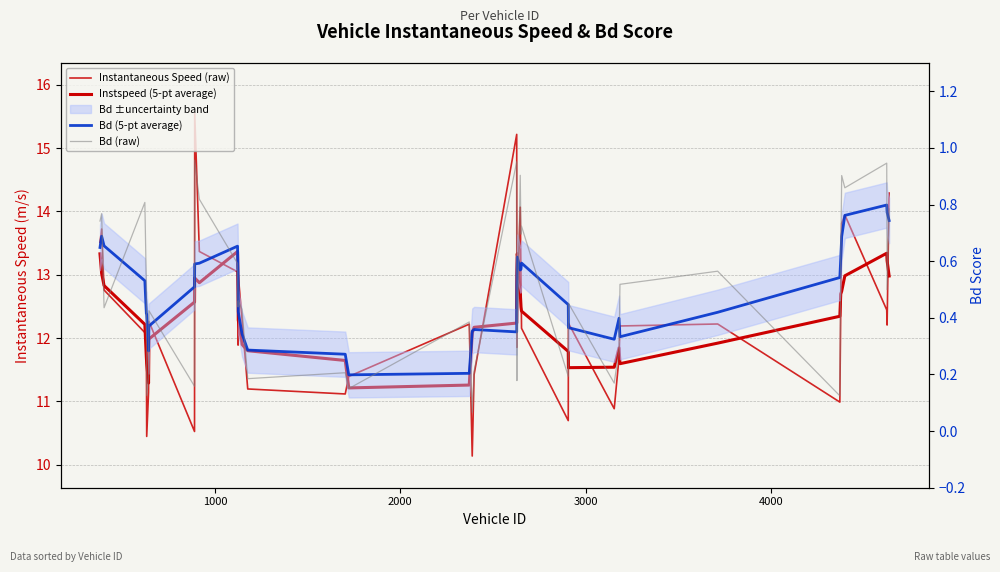

What is the difference between the maximum and minimum values in the Instantaneous Speed (raw) series?

5.4